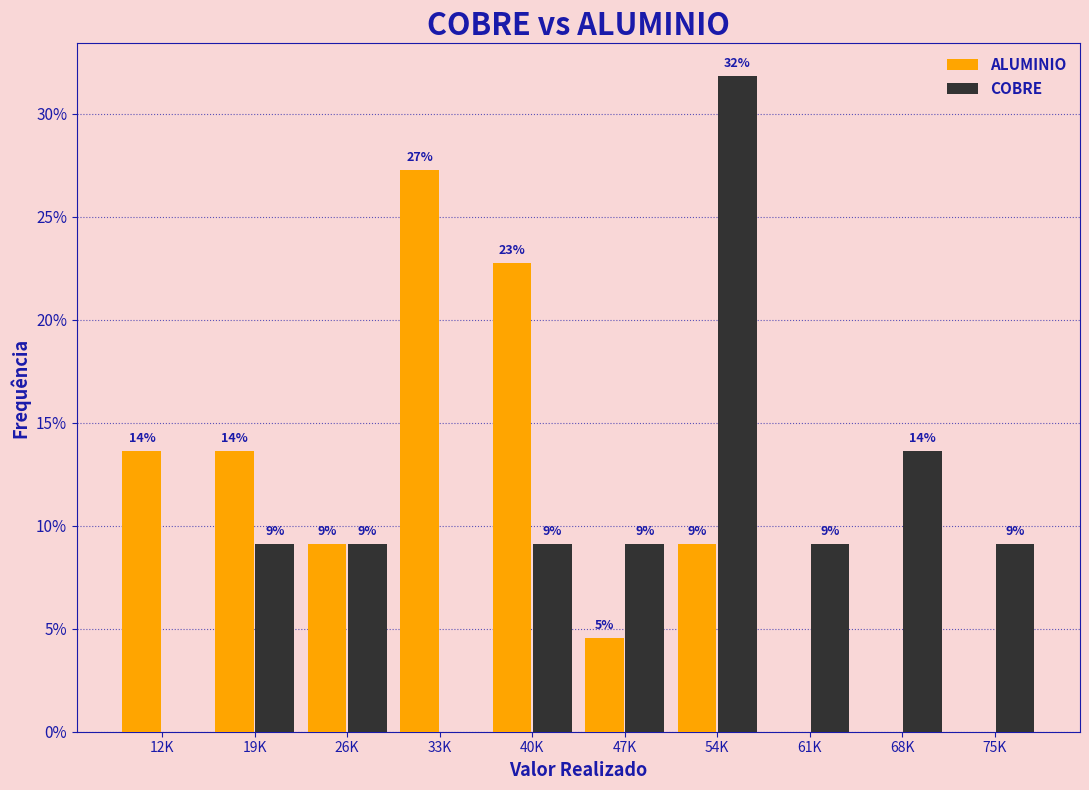

Are the bars grouped side by side (vs. stacked)?

Yes